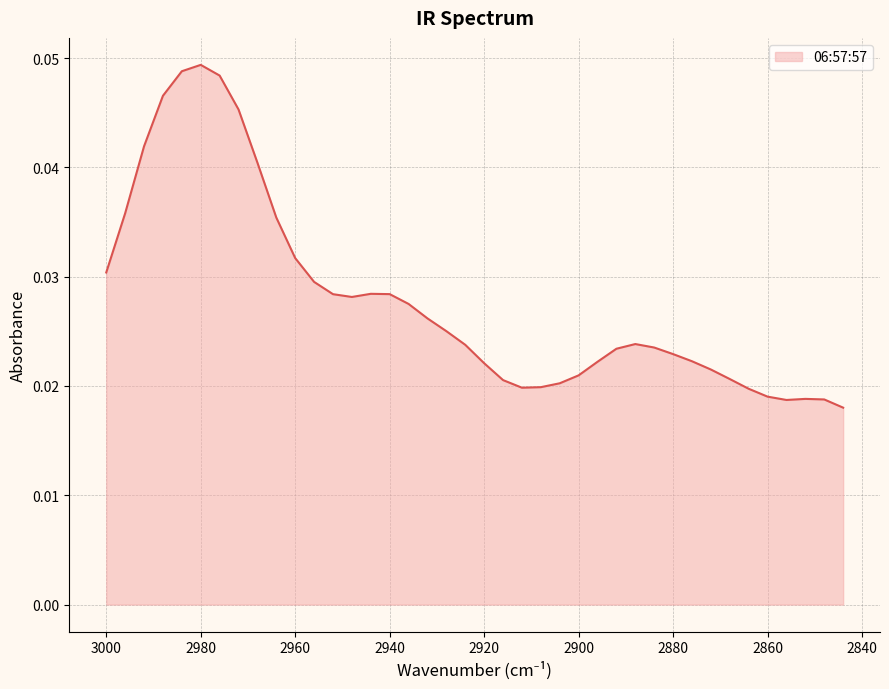

The chart shows a value of 0.0 at 2912. True or false?

False